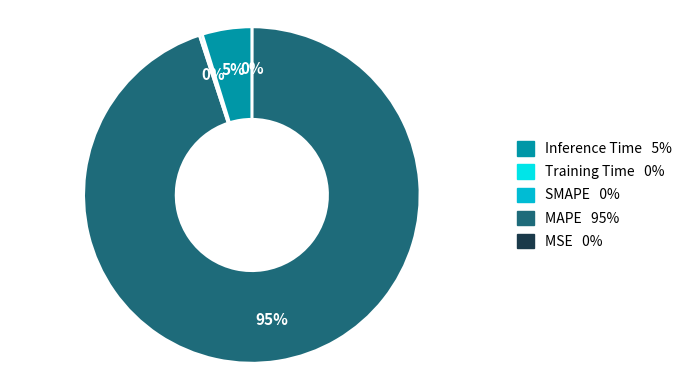

To the nearest percent, what is the average slice percentage?

25%